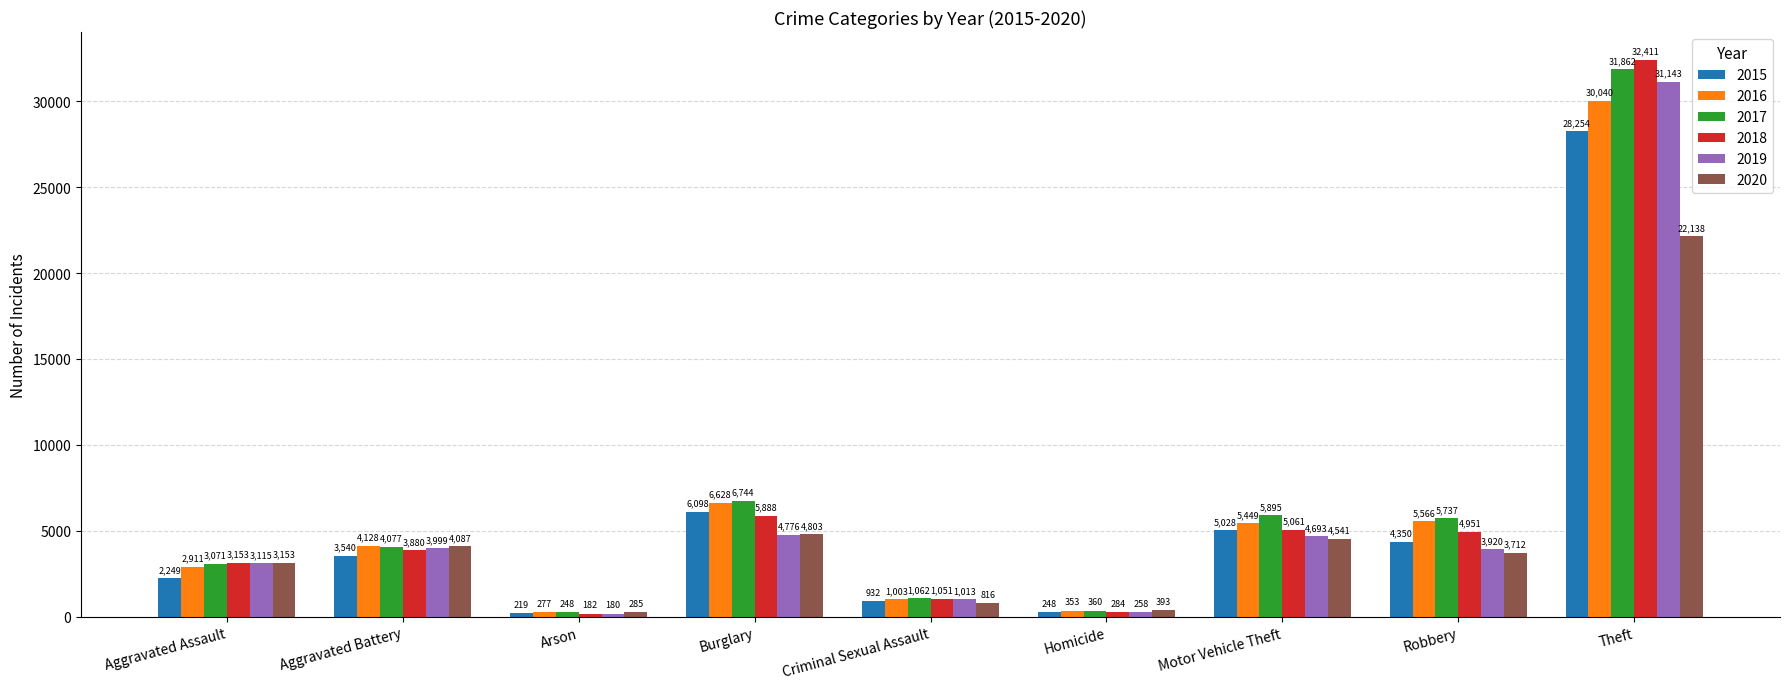

What are all the series names shown in the legend?

2015, 2016, 2017, 2018, 2019, 2020